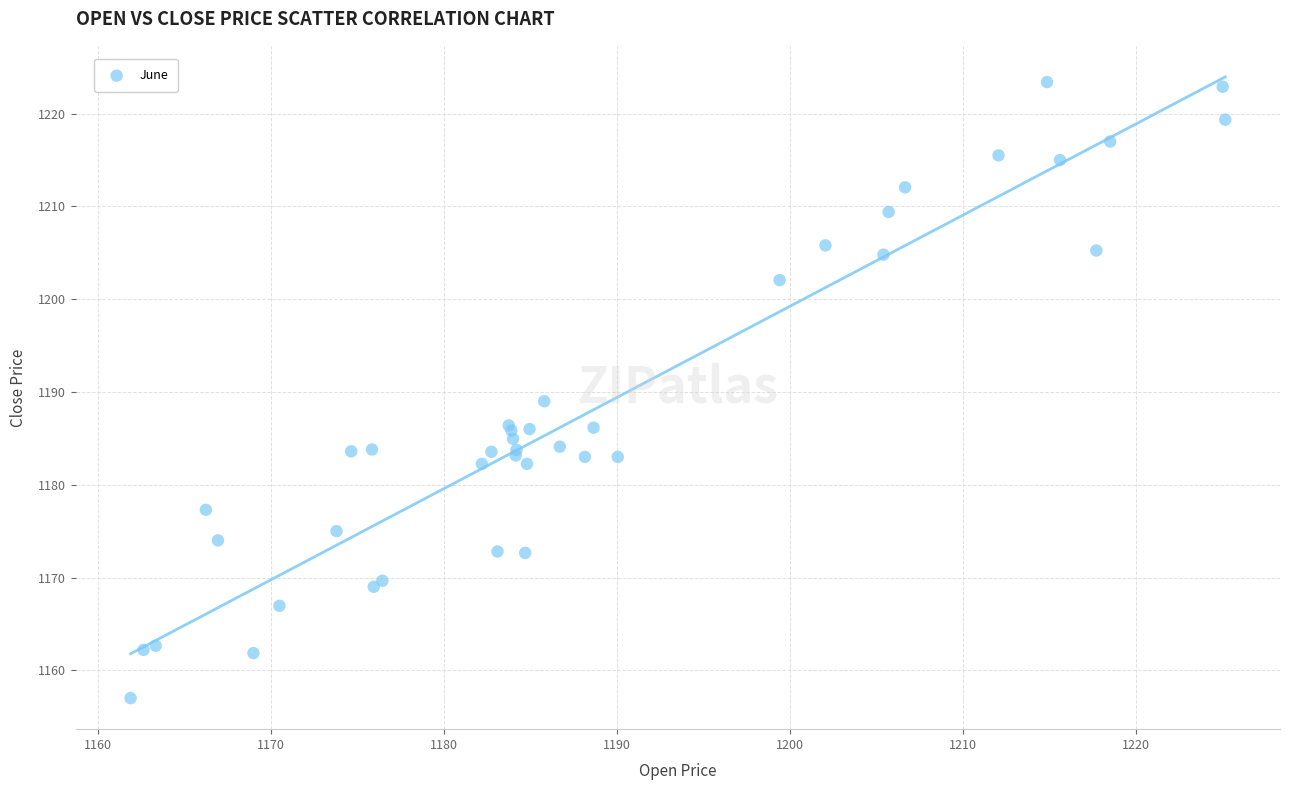

What Y value in the scatter plot is closest to 1190?

1189.0